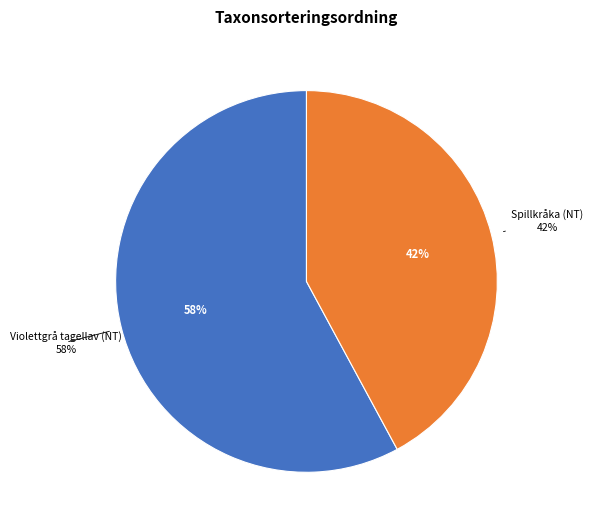

Is the sum of Violettgrå tagellav (NT) and Spillkråka (NT) greater than half?

Yes